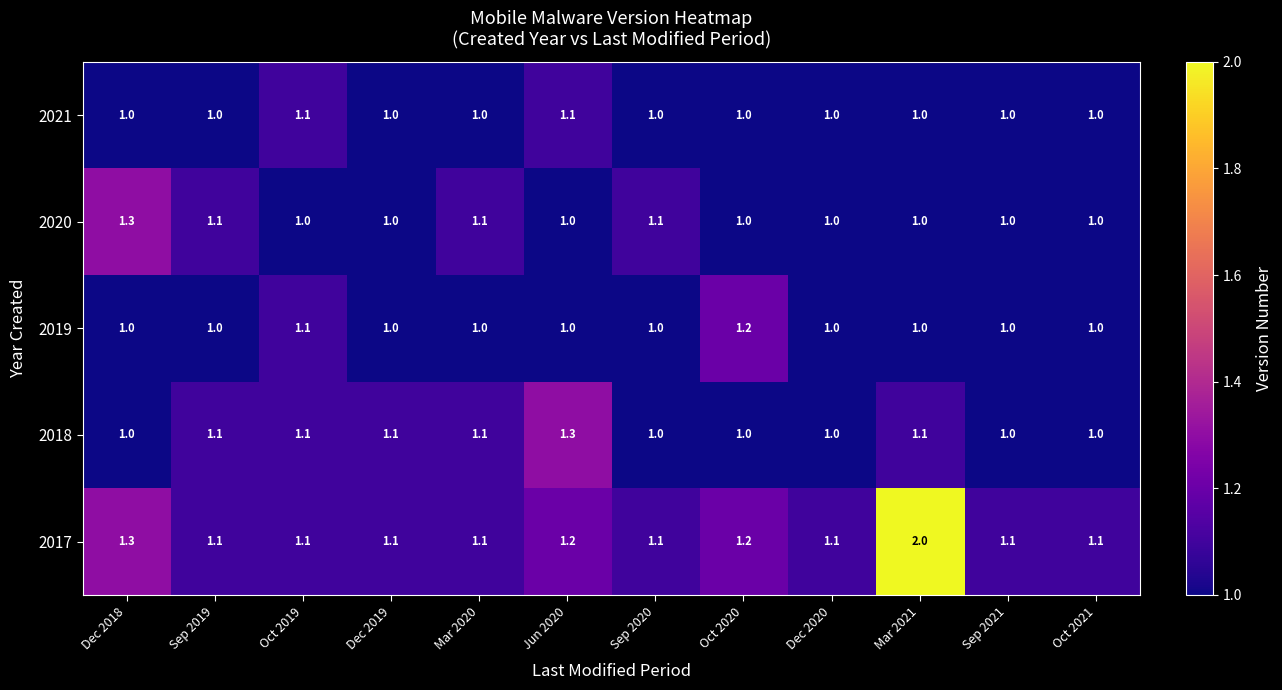

What is the approximate value of 2020 at Oct 2020?

1.0